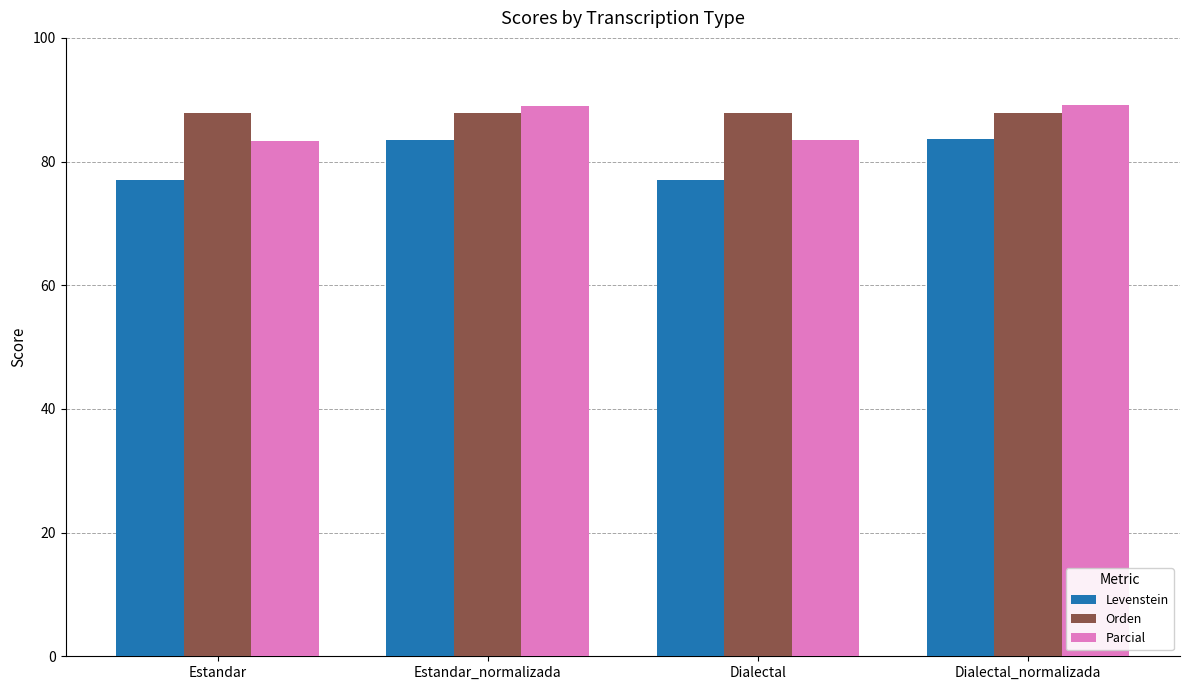

At Estandar_normalizada, list the series in order from smallest to largest.

Levenstein, Orden, Parcial